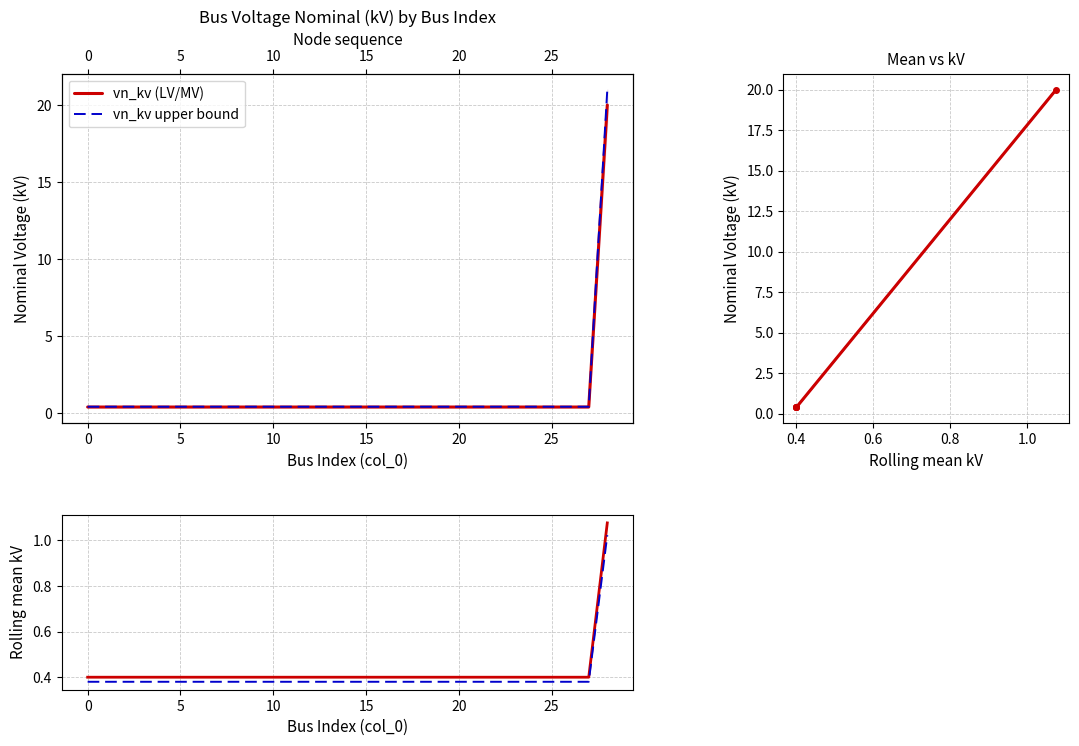

Is it true that the value at 12 is 0.4?

True